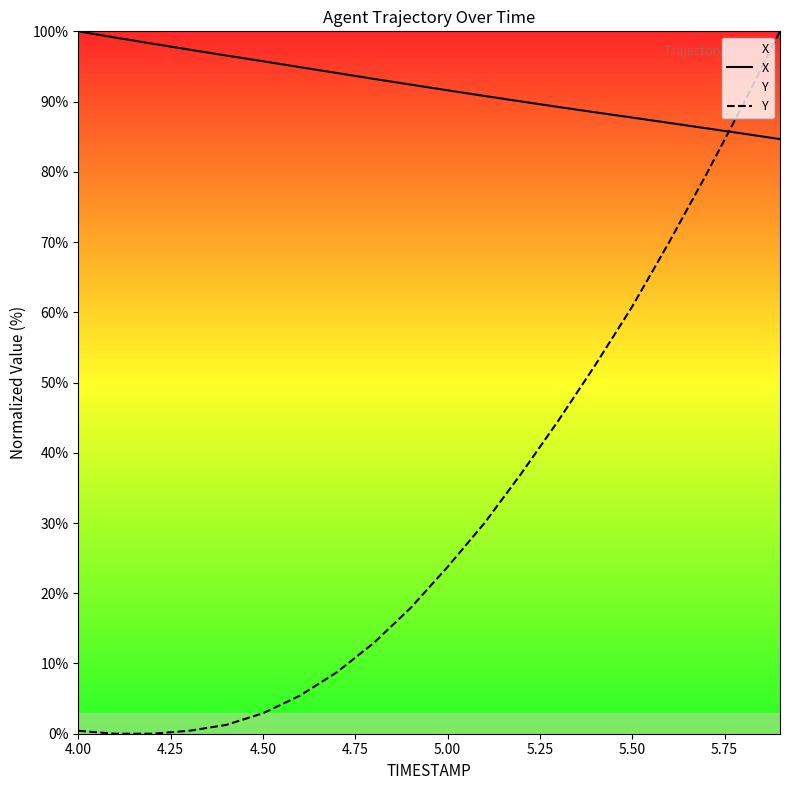

How many data points in X are above 92?

10